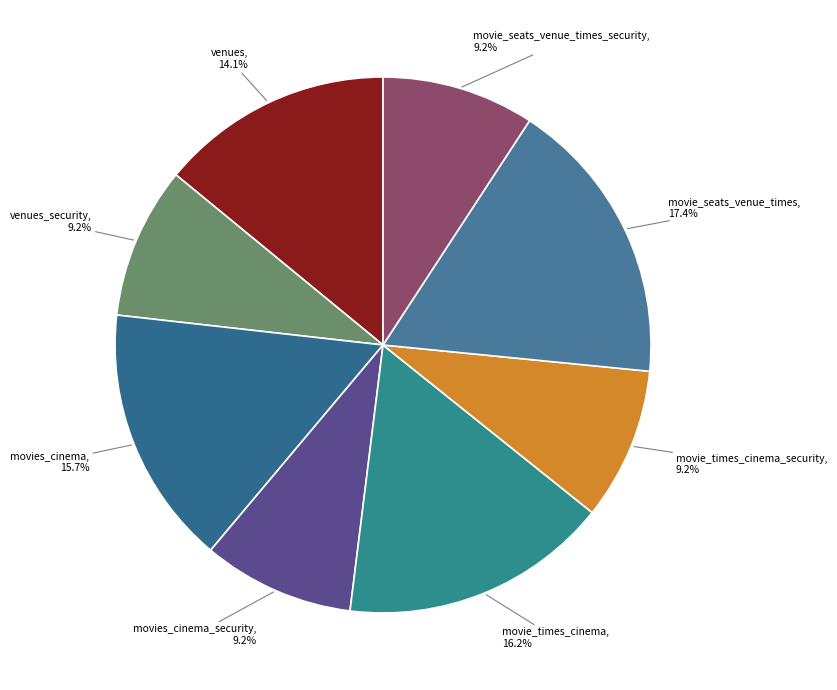

Is movies_cinema_security the majority of the pie?

No